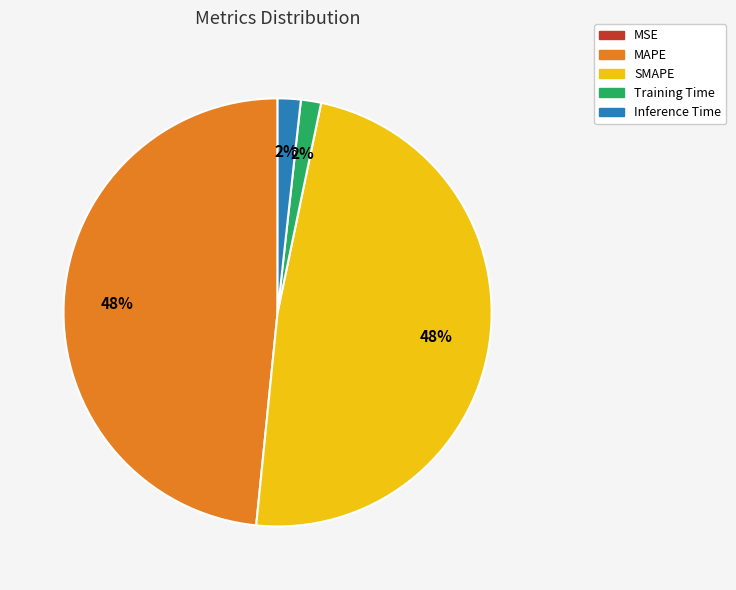

Is there any slice that represents more than half of the pie?

No